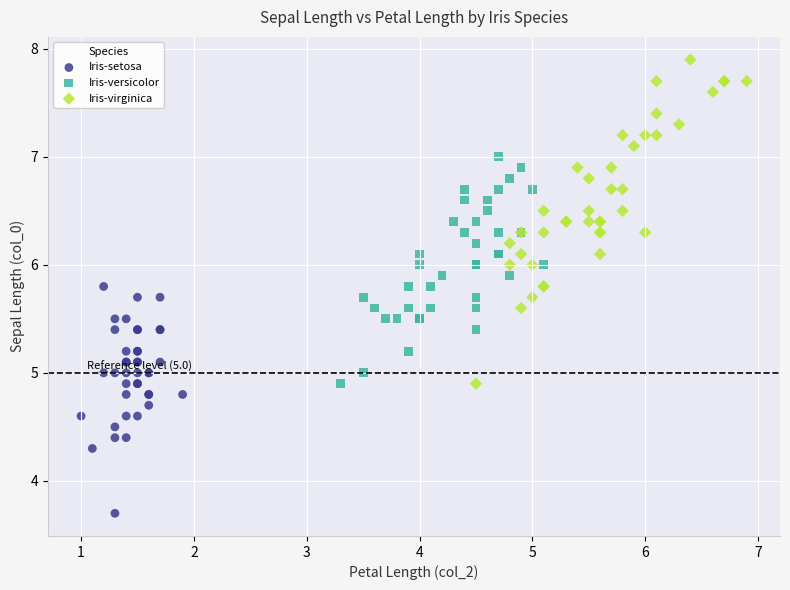

Which series contains the highest Y value?

Iris-virginica